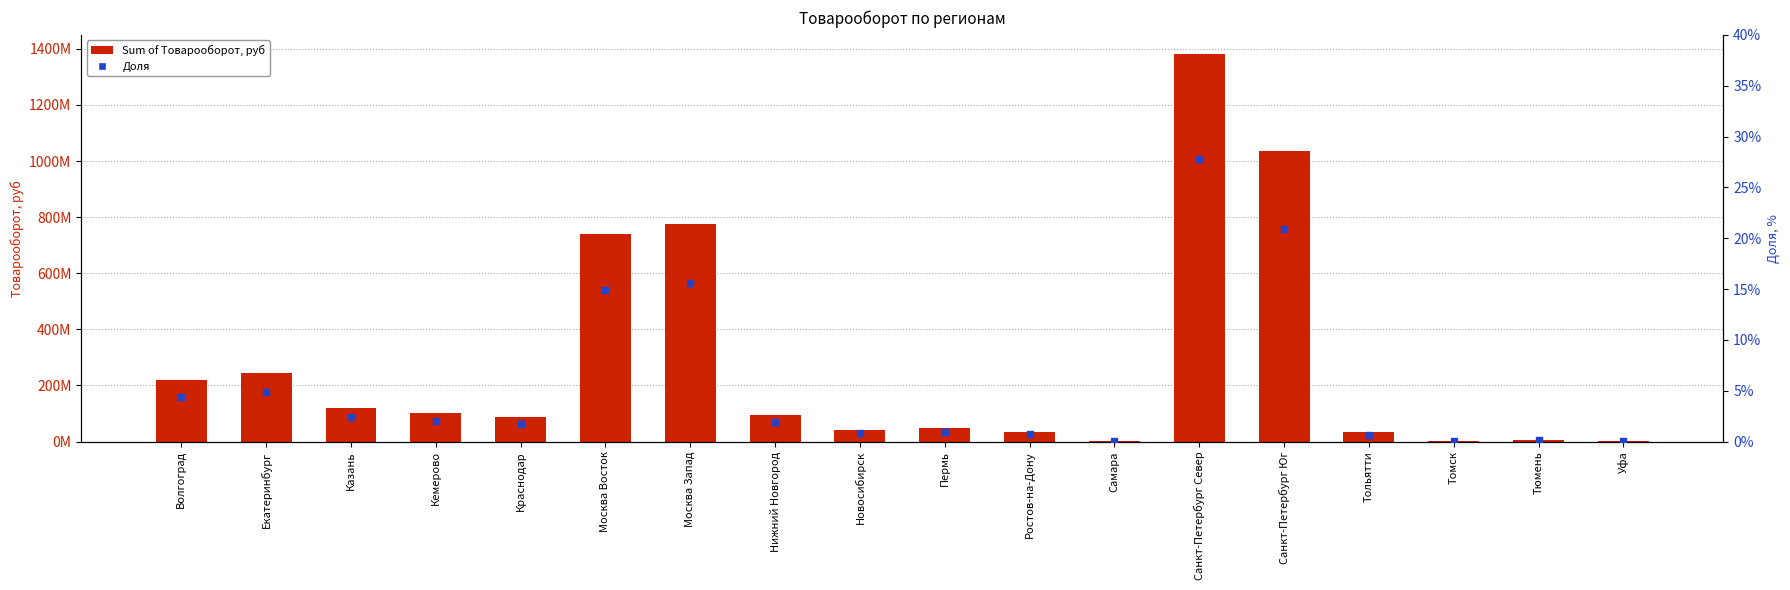

Which series reaches the maximum Y coordinate?

Sum of Товарооборот, руб